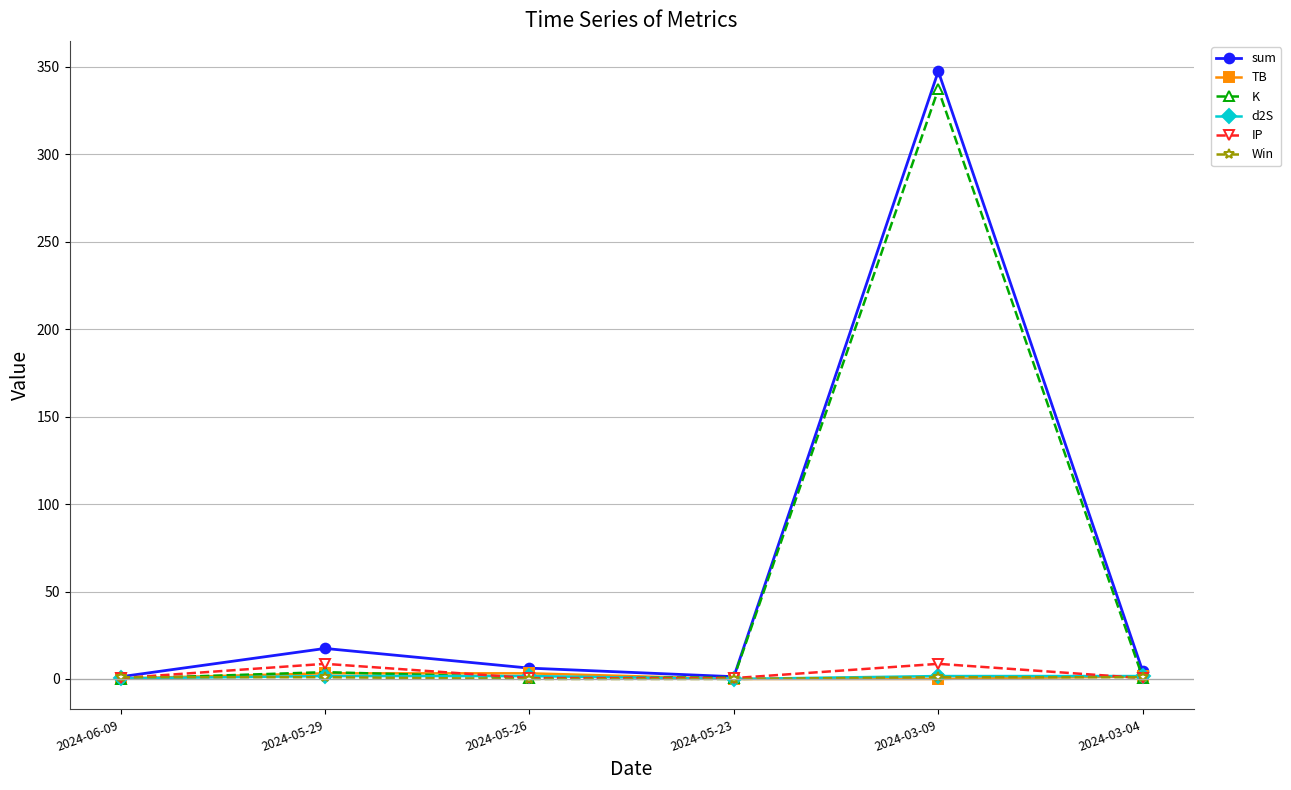

Which category has the highest value across all series?

2024-03-09